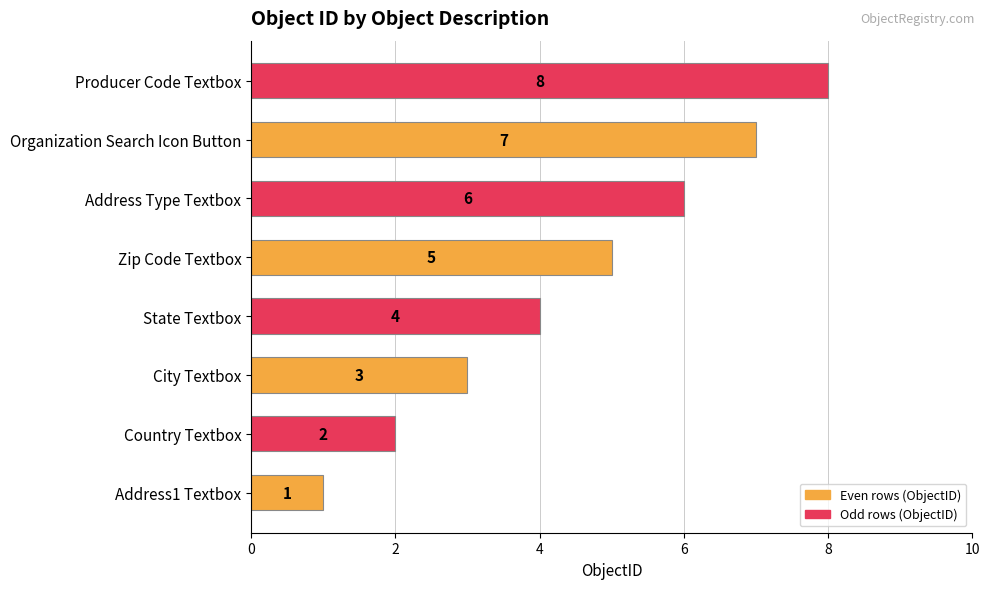

True or false: the data shows 5 at Zip Code Textbox.

True